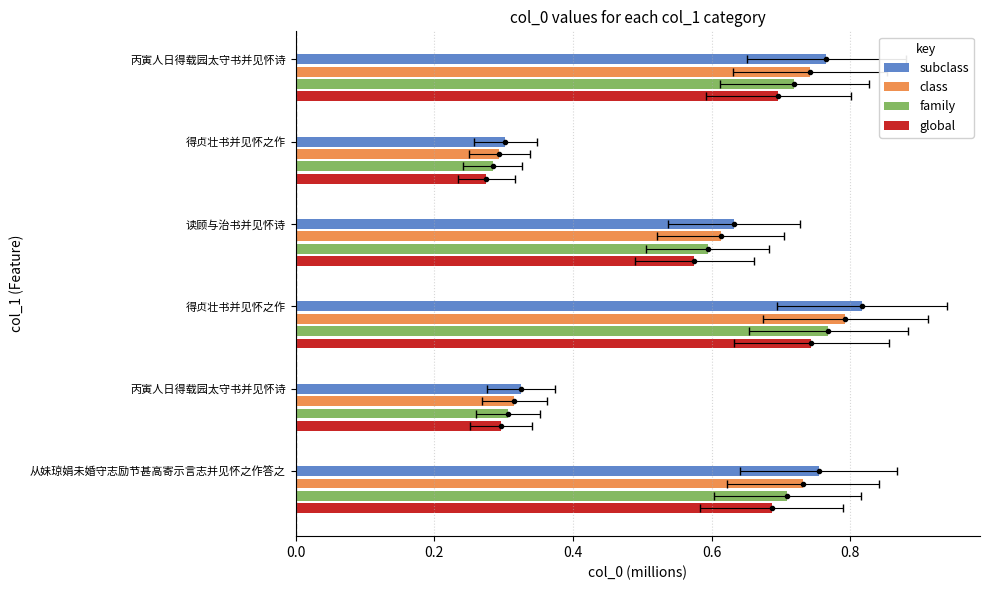

What is the minimum value for class?

0.3